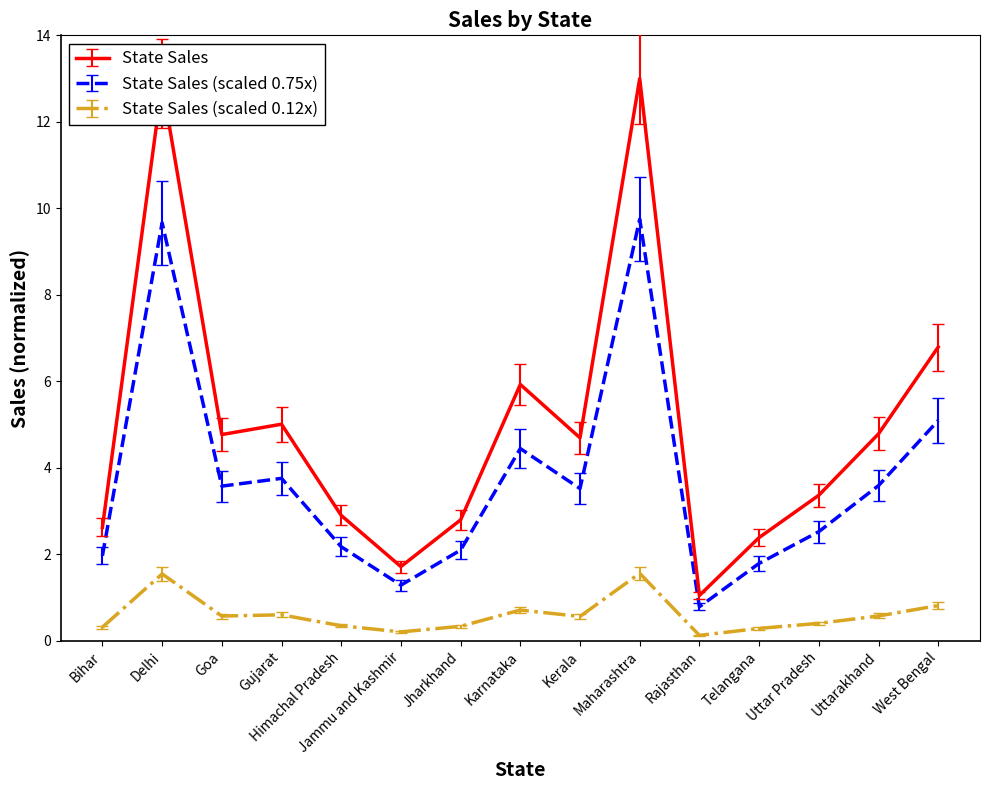

What is the spread (max minus min) of values at Uttar Pradesh?

3.0